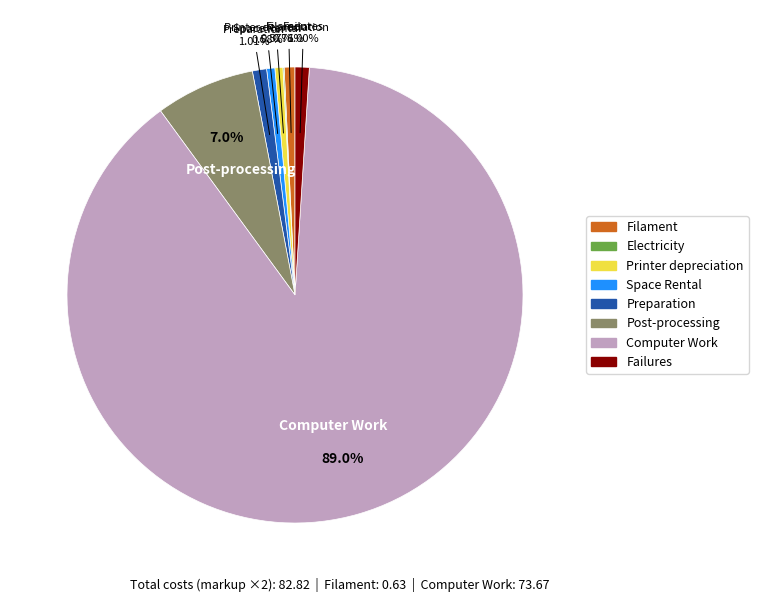

Is it true that Filament is 1% of the pie?

True